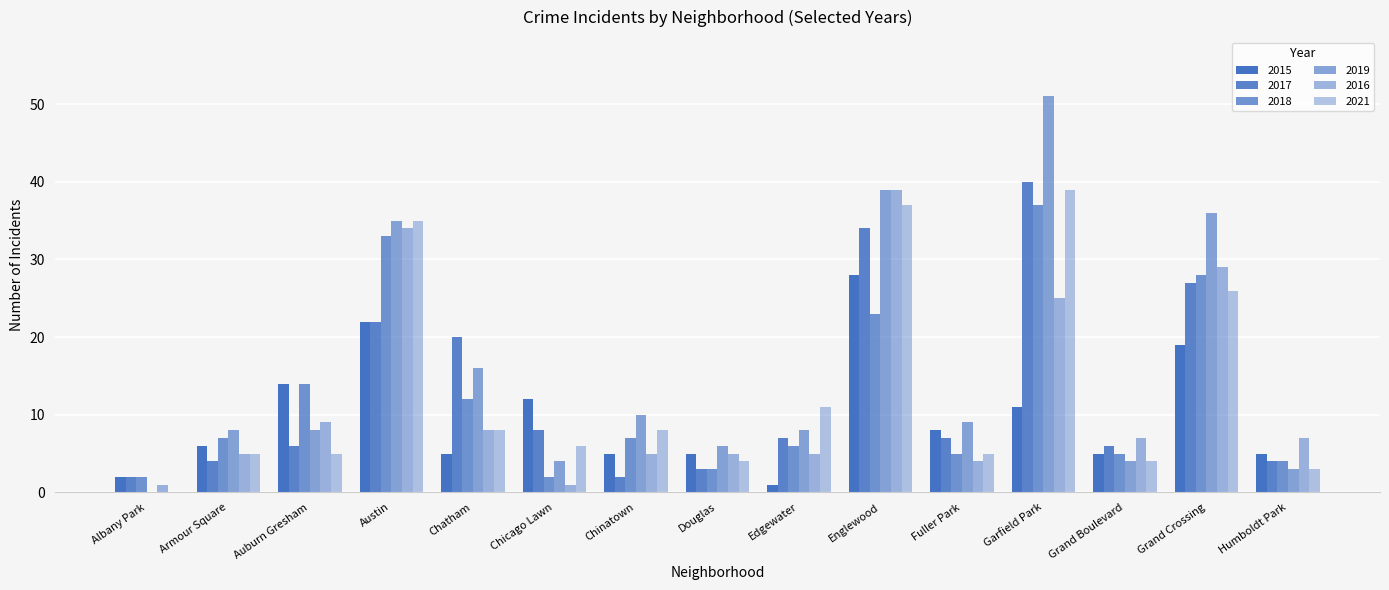

What is the value of the 2019 bar at the 6th from the left?

4